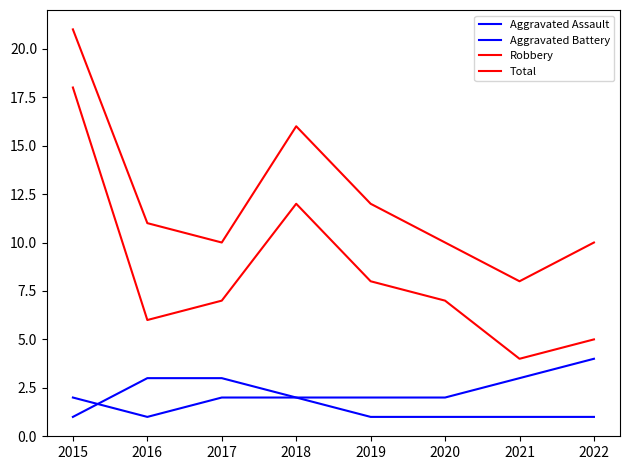

How many lines are shown in the chart?

4